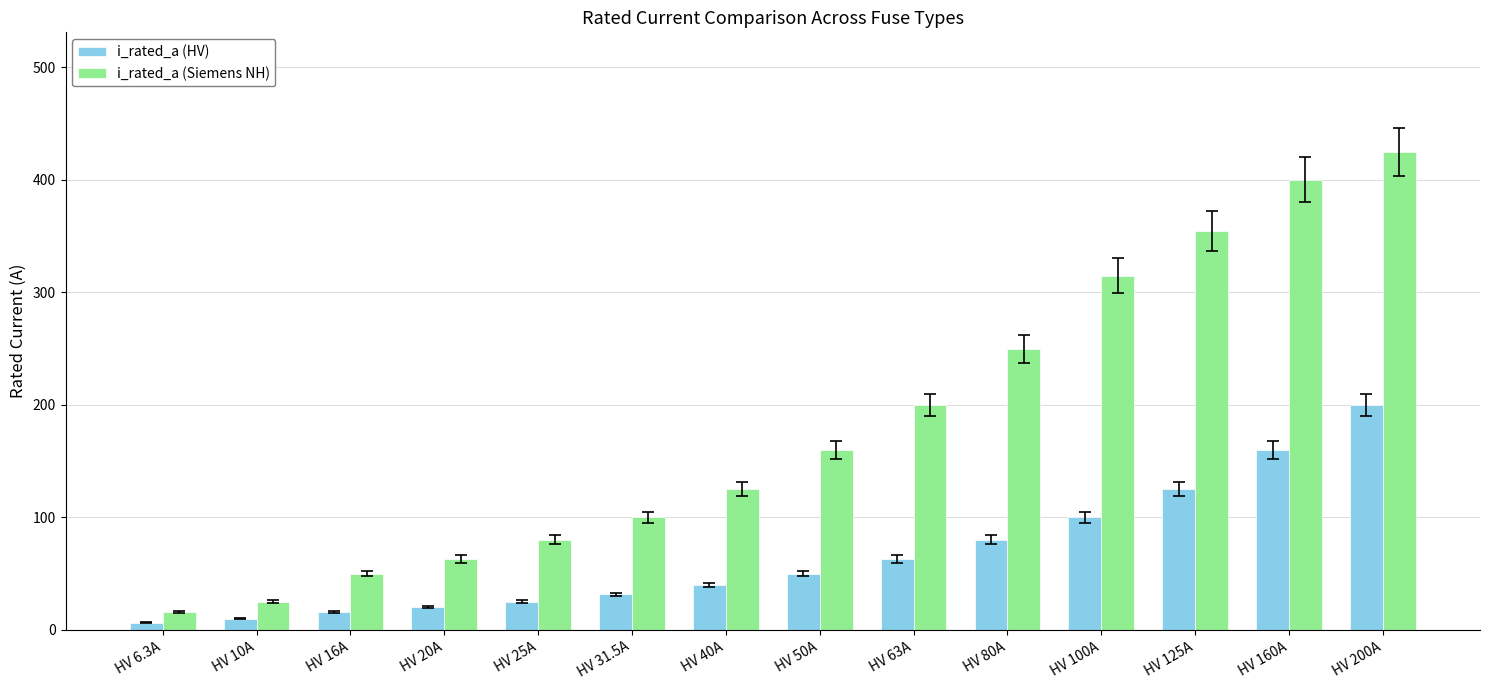

What is the label of the 5th bar from the left?

HV 25A